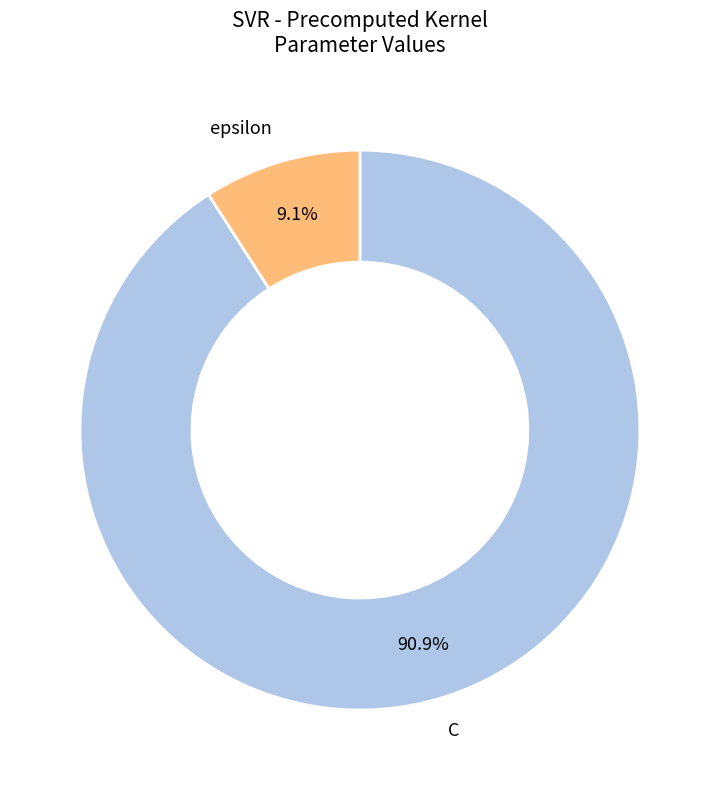

True or false: epsilon accounts for 2% of the total.

False